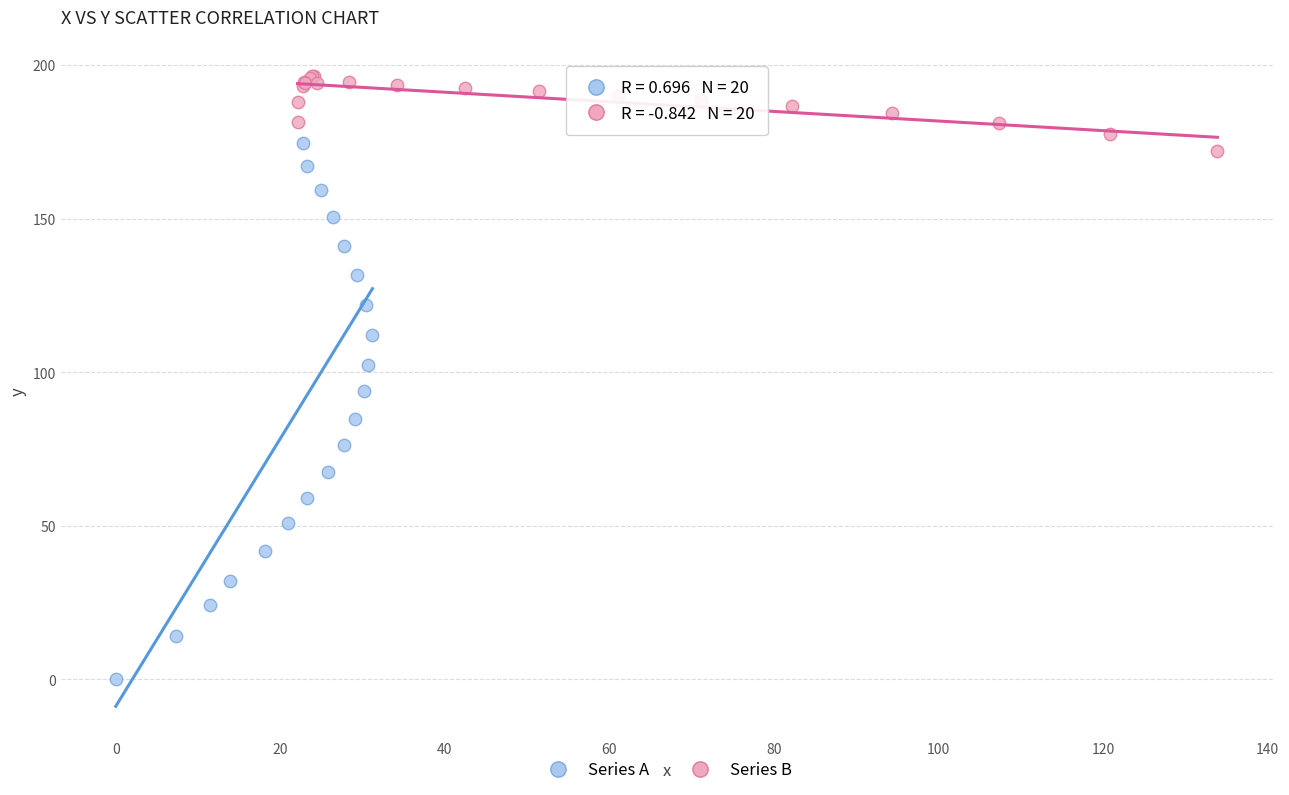

Which series contains the highest Y value?

Series B